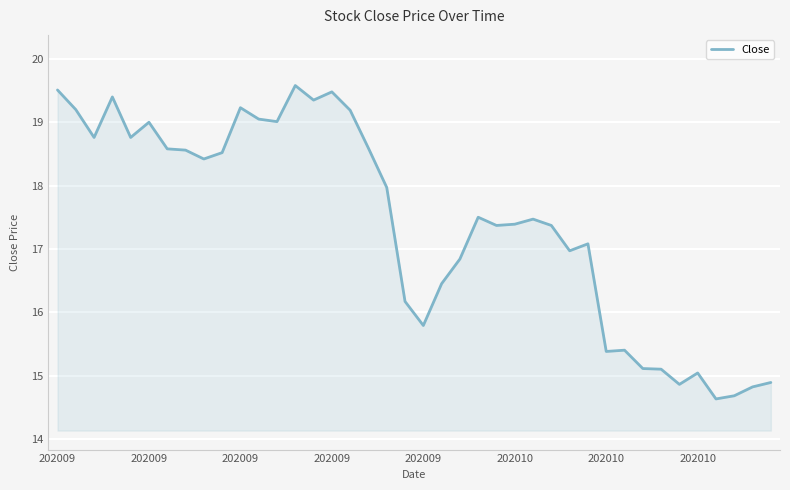

What is the greatest value displayed?

19.6